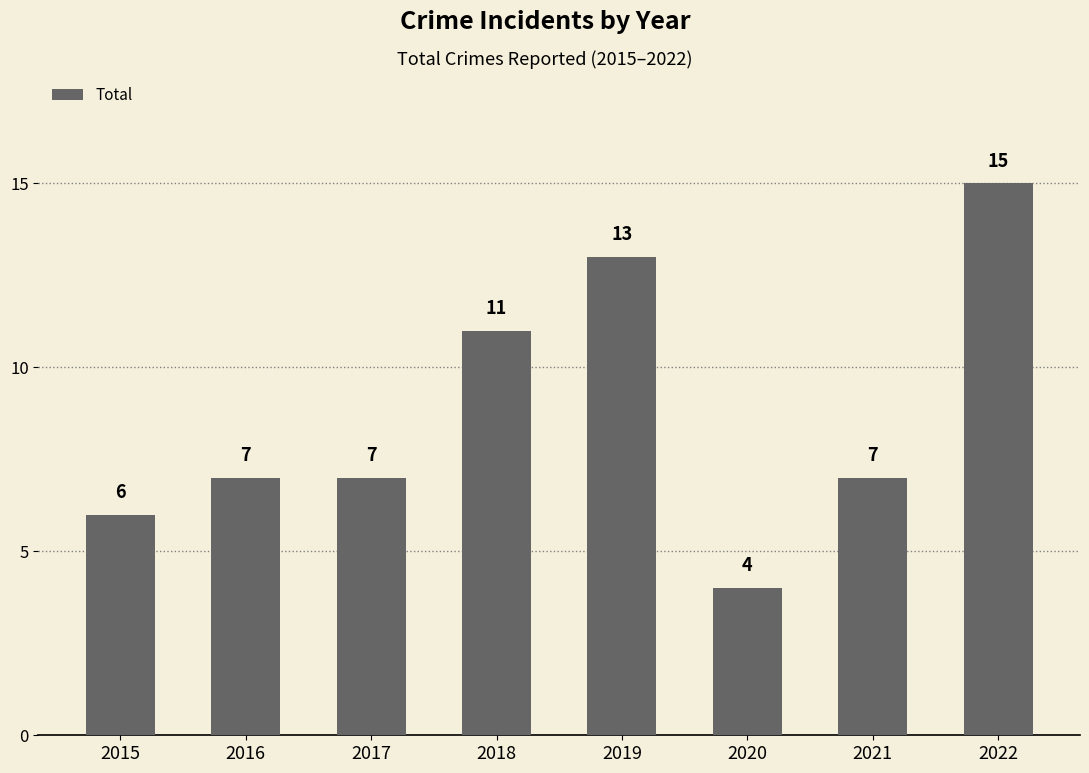

How many bars are there in total?

8